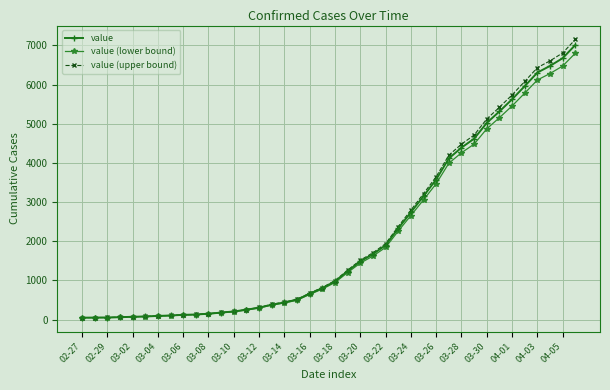

What is the maximum value shown in the chart?

7153.3